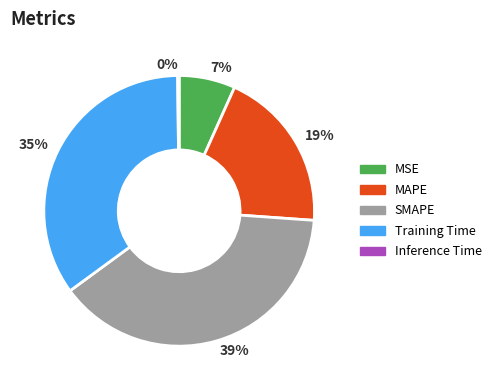

Which slice is the largest?

39%